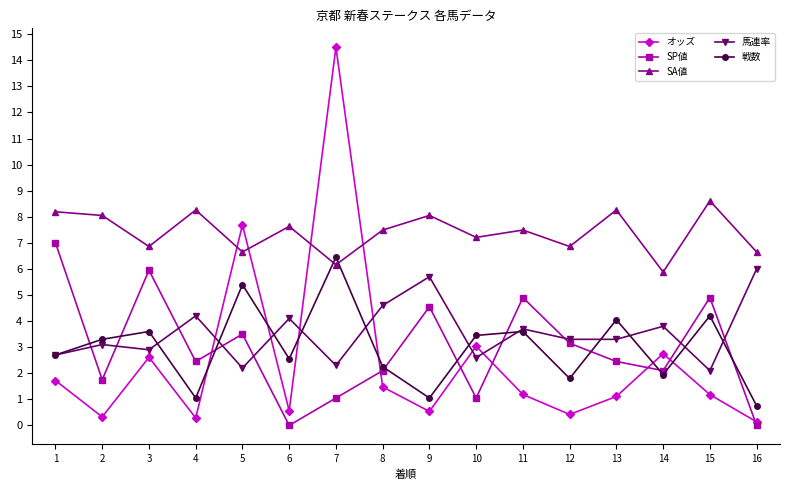

Which series has the widest spread of values?

オッズ